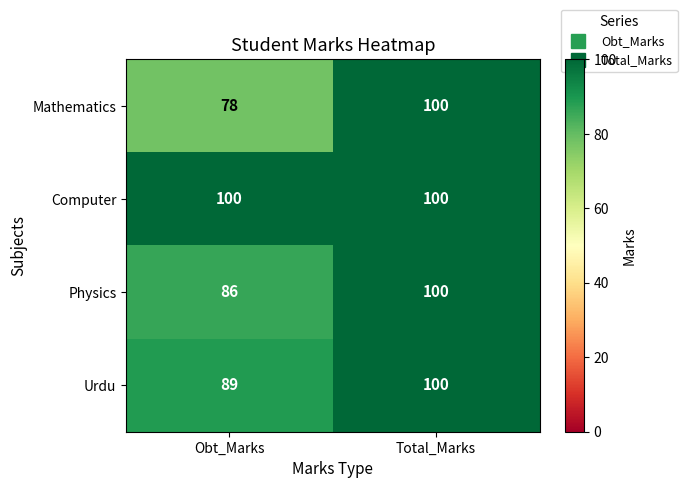

Reading left to right, transcribe all the data shown in this chart.

Mathematics: Obt_Marks=78	Total_Marks=100
Computer: Obt_Marks=100	Total_Marks=100
Physics: Obt_Marks=86	Total_Marks=100
Urdu: Obt_Marks=89	Total_Marks=100